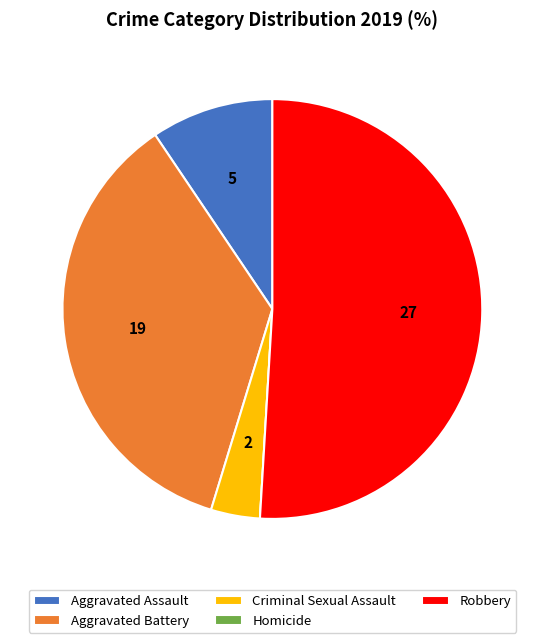

What is the largest slice in the pie chart?

Robbery